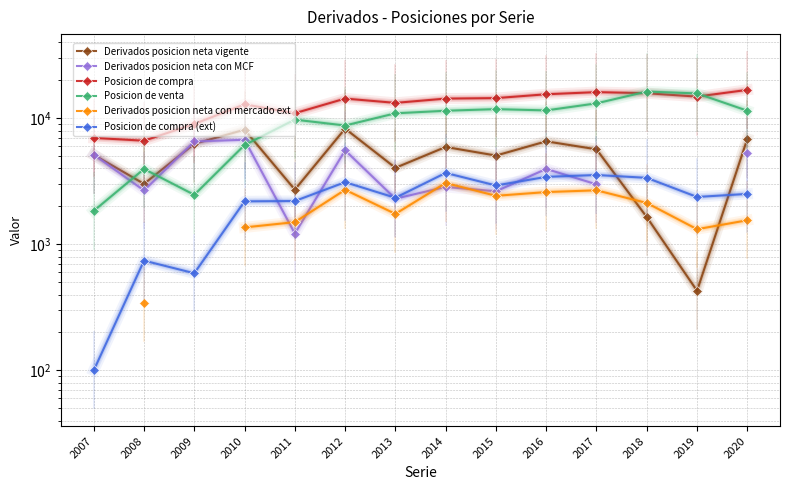

Between 2010 and 2013, which series saw the biggest shift?

Posicion de venta